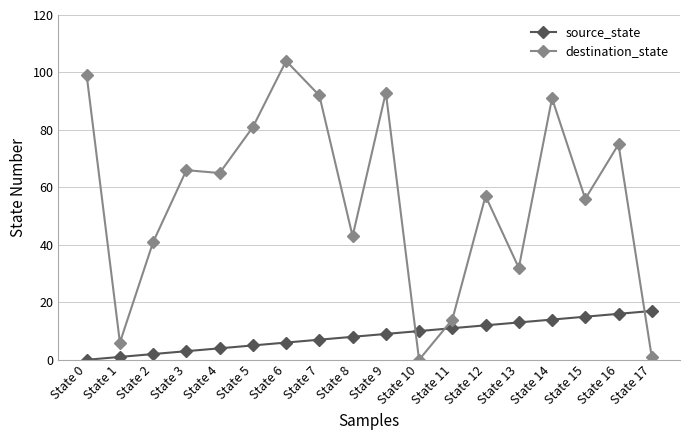

List the series in order of their overall mean, lowest first.

source_state, destination_state